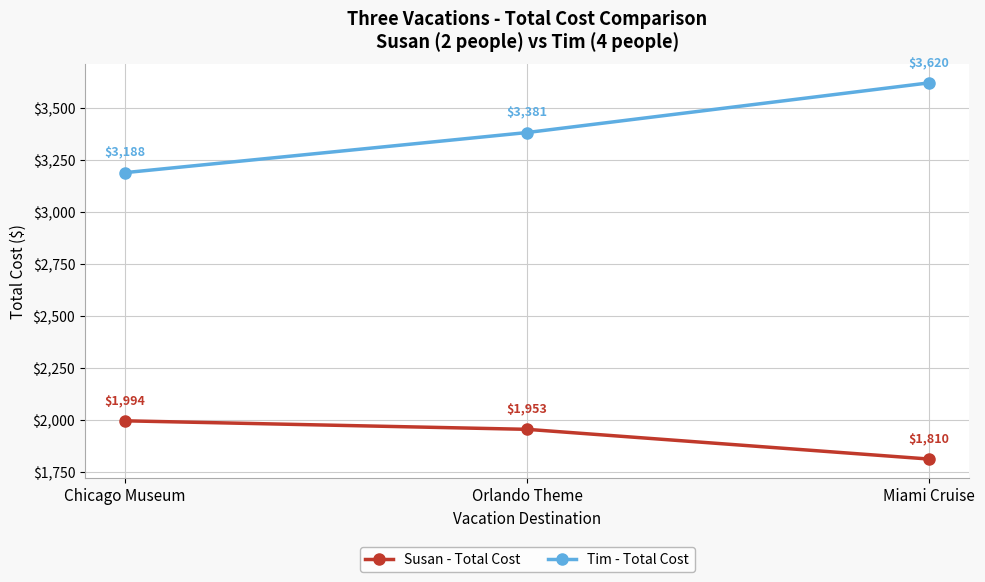

Reading left to right, list all the values displayed in this chart.

Susan - Total Cost: 1994	1953	1810
Tim - Total Cost: 3188	3381	3620